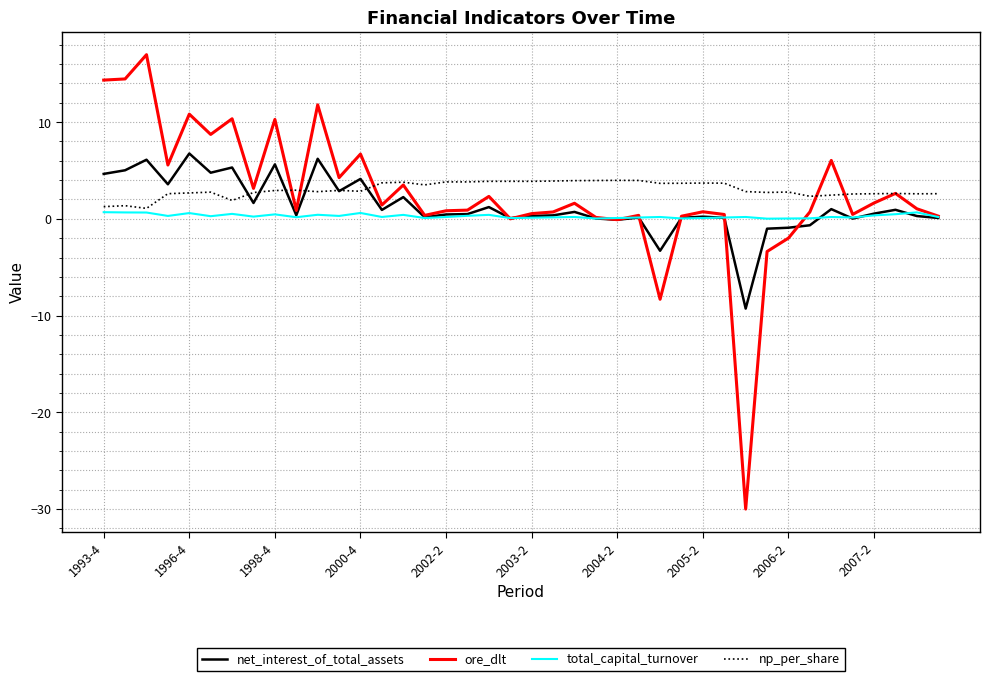

Rank the series by their maximum value, from highest to lowest.

ore_dlt, net_interest_of_total_assets, np_per_share, total_capital_turnover